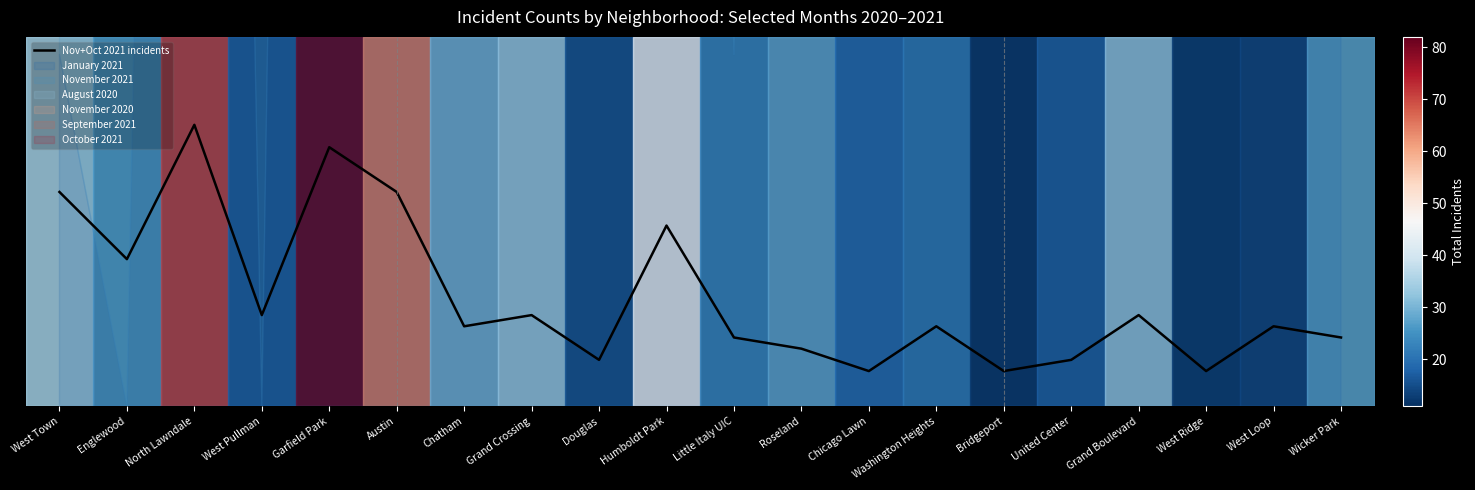

How many points are higher than both their immediate neighbors (excluding endpoints)?

7